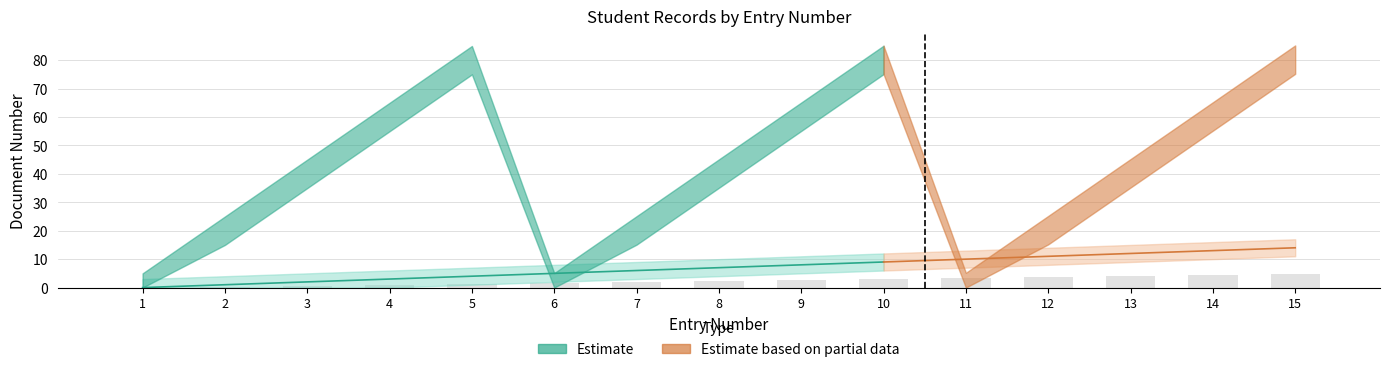

Which category has the highest value across all series?

15